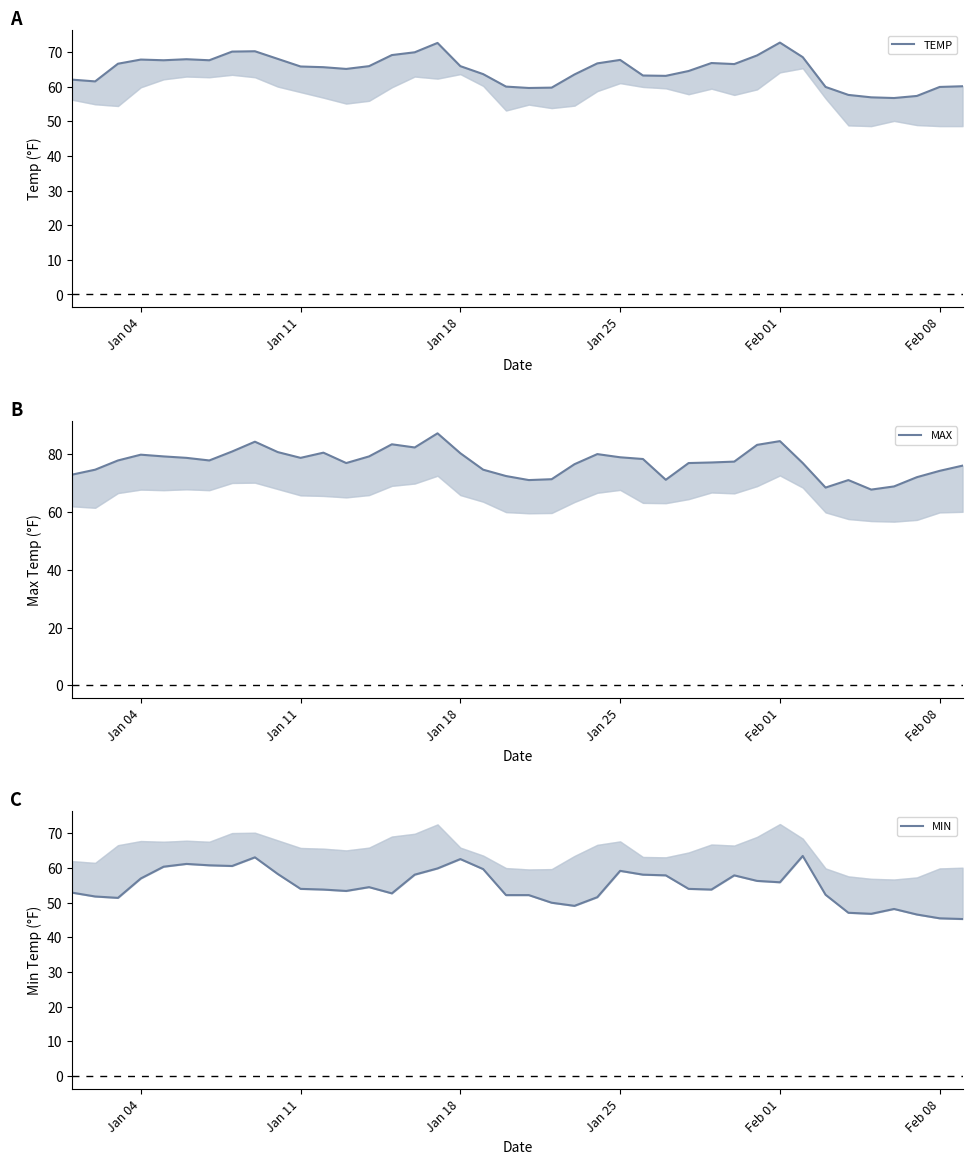

What is the lowest value of the MAX series?

67.8